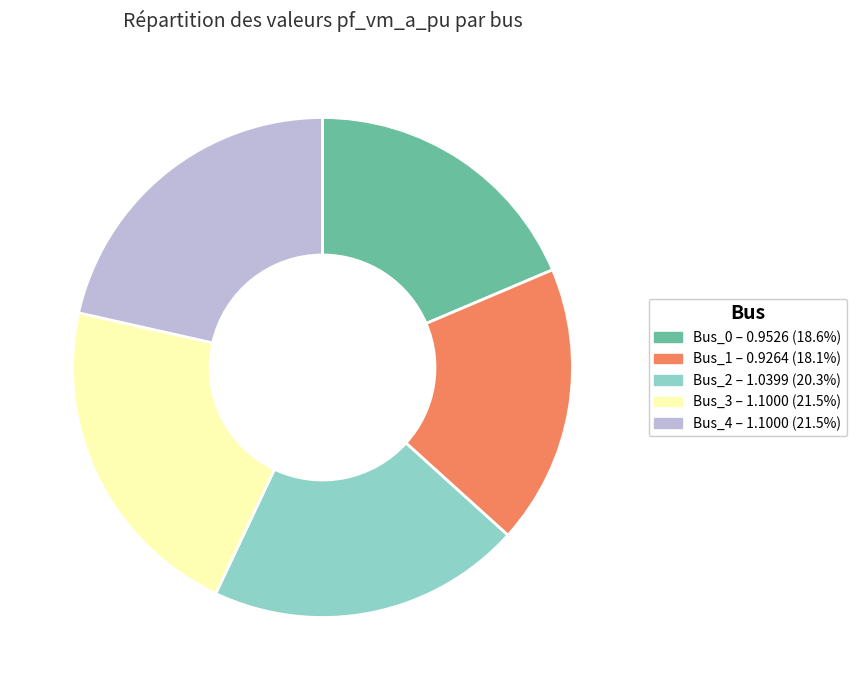

The Bus_4 slice represents 31% of the pie. True or false?

False